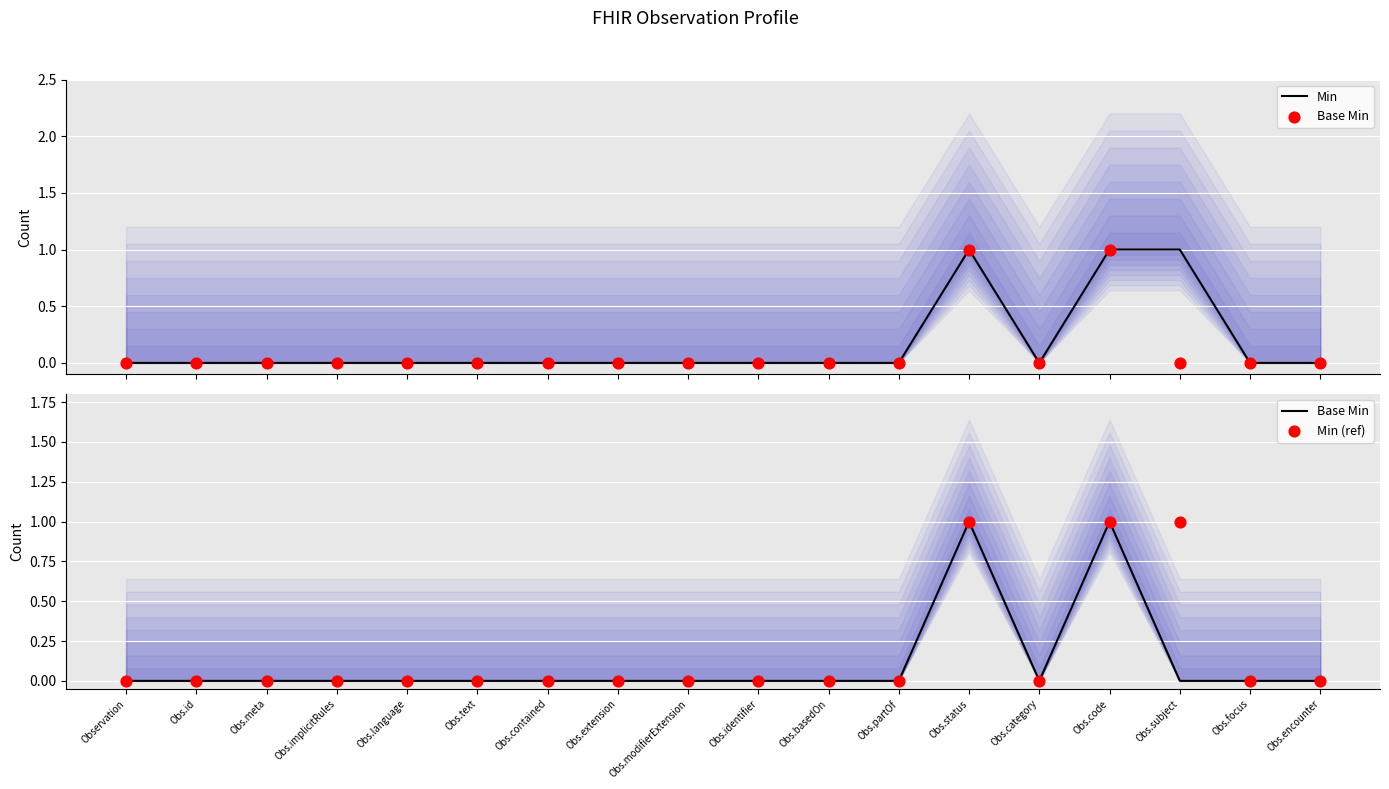

What are all the series names shown in the legend?

Min, Base Min, Min (ref)